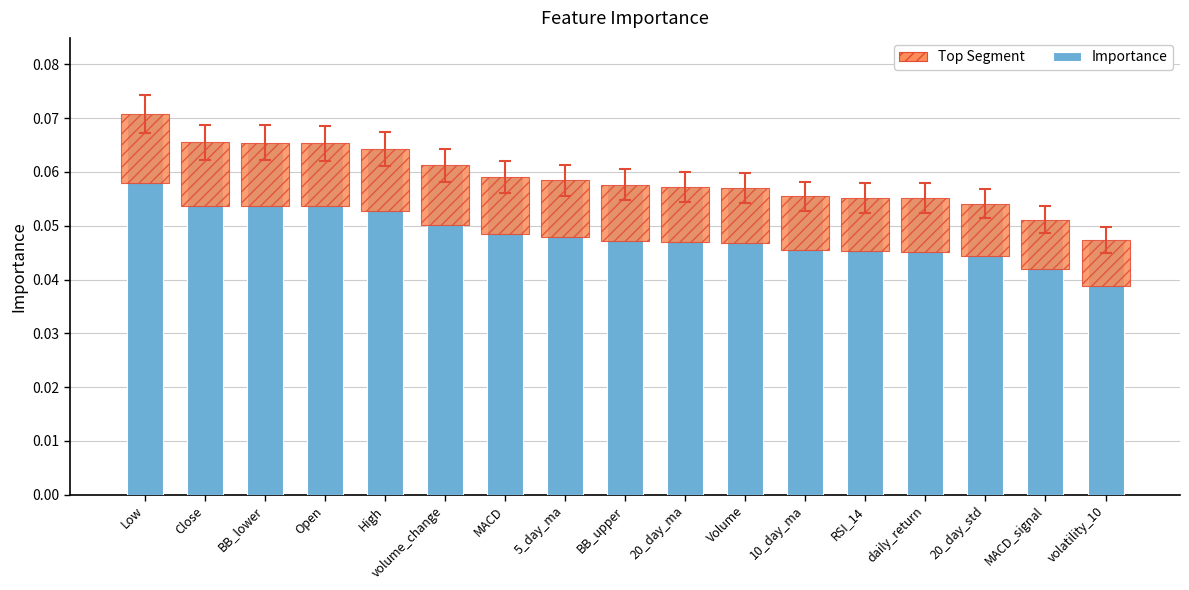

Which series has the widest spread of values?

Importance